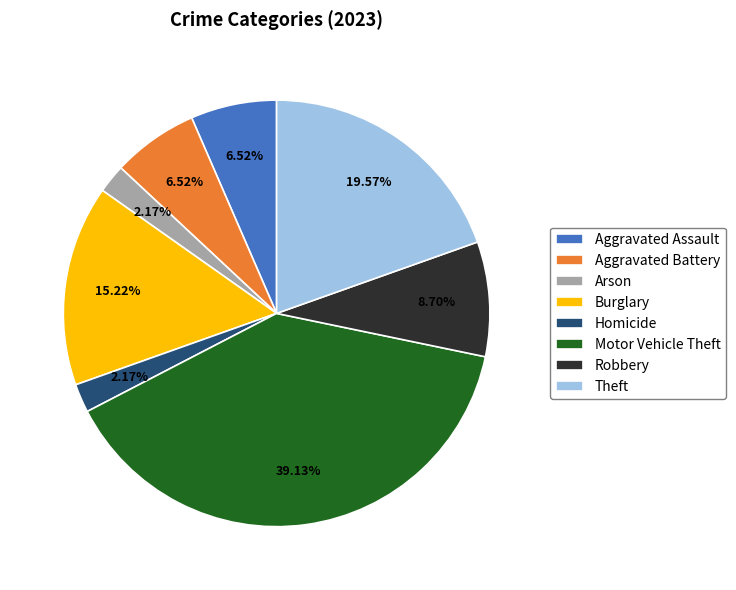

How much of the chart is everything except Homicide?

97.8%